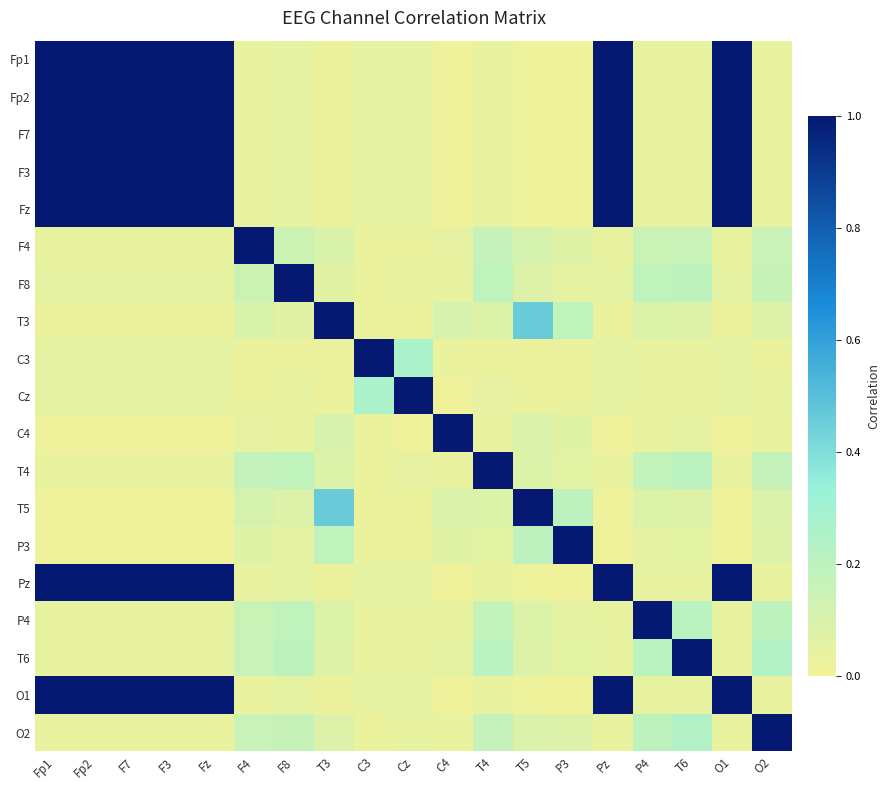

Which label corresponds to the largest value in the chart?

Fp1